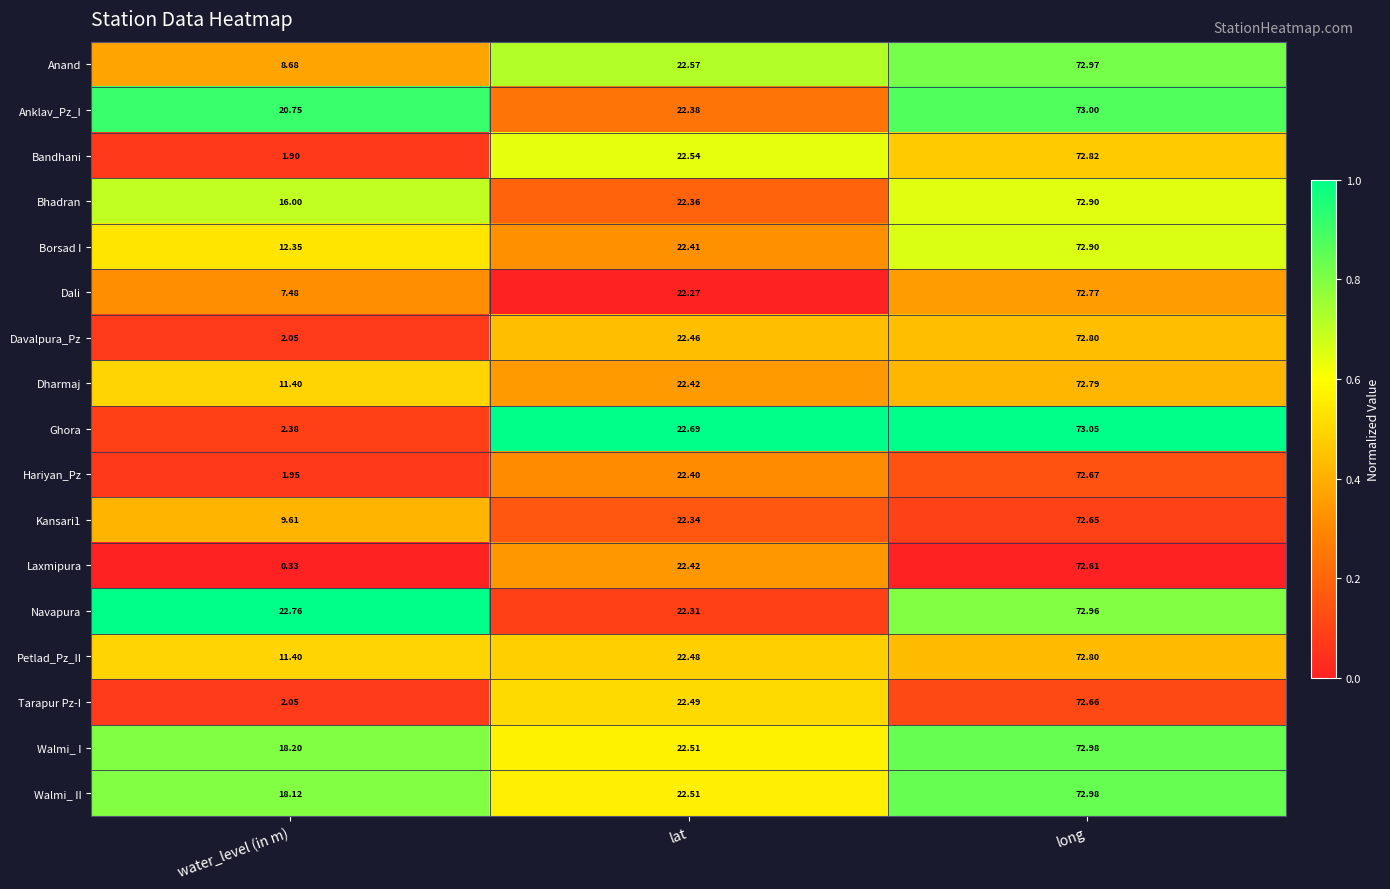

Which series has the largest total across all categories?

Navapura